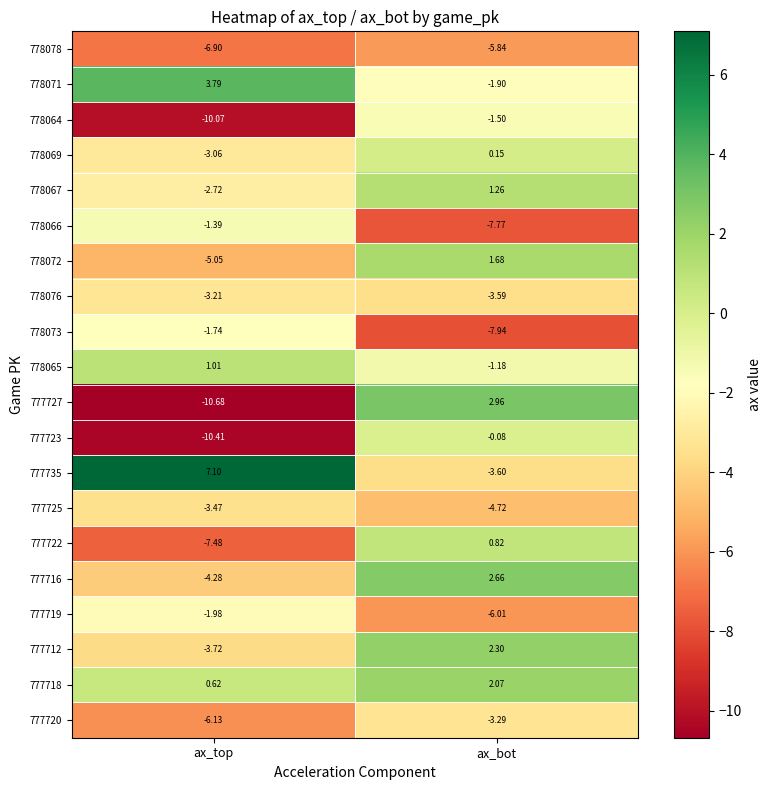

How many data points in 777712 are above 2?

1